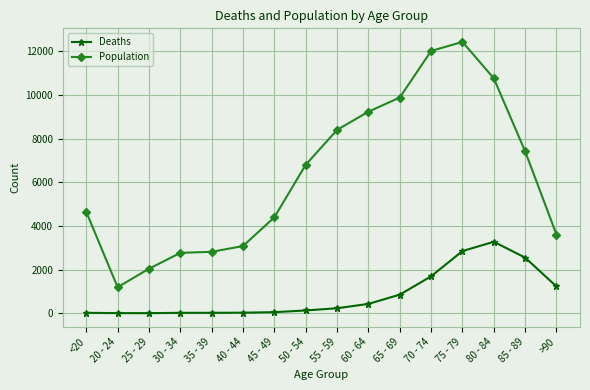

Rank the series at 30 - 34 from highest to lowest value.

Population, Deaths